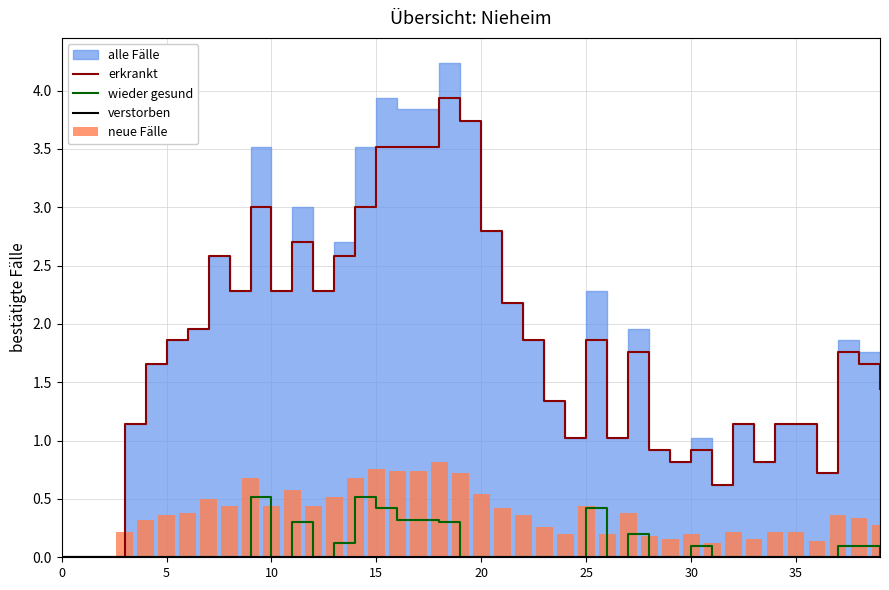

Reading right to left, what are all the values shown in this chart?

erkrankt: 1.4	1.7	1.8	0.7	1.1	1.1	0.8	1.1	0.6	0.9	0.8	0.9	1.8	1.0	1.9	1.0	1.3	1.9	2.2	2.8	3.7	3.9	3.5	3.5	3.5	3.0	2.6	2.3	2.7	2.3	3.0	2.3	2.6	2.0	1.9	1.7	1.1	0.0	0.0	0.0
wieder gesund: 0.0	0.1	0.1	0.0	0.0	0.0	0.0	0.0	0.0	0.1	0.0	0.0	0.2	0.0	0.4	0.0	0.0	0.0	0.0	0.0	0.0	0.3	0.3	0.3	0.4	0.5	0.1	0.0	0.3	0.0	0.5	0.0	0.0	0.0	0.0	0.0	0.0	0.0	0.0	0.0
verstorben: 0.0	0.0	0.0	0.0	0.0	0.0	0.0	0.0	0.0	0.0	0.0	0.0	0.0	0.0	0.0	0.0	0.0	0.0	0.0	0.0	0.0	0.0	0.0	0.0	0.0	0.0	0.0	0.0	0.0	0.0	0.0	0.0	0.0	0.0	0.0	0.0	0.0	0.0	0.0	0.0
neue Fälle: 0.3	0.3	0.4	0.1	0.2	0.2	0.2	0.2	0.1	0.2	0.2	0.2	0.4	0.2	0.4	0.2	0.3	0.4	0.4	0.5	0.7	0.8	0.7	0.7	0.8	0.7	0.5	0.4	0.6	0.4	0.7	0.4	0.5	0.4	0.4	0.3	0.2	0.0	0.0	0.0